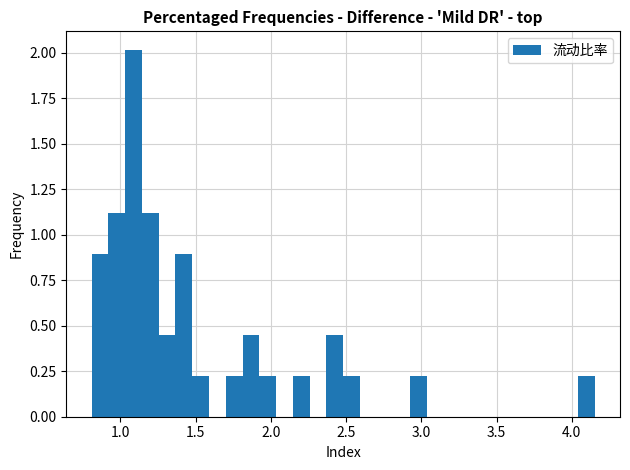

Read against the x-axis, roughly where is the centre of the tallest bar?

1.10